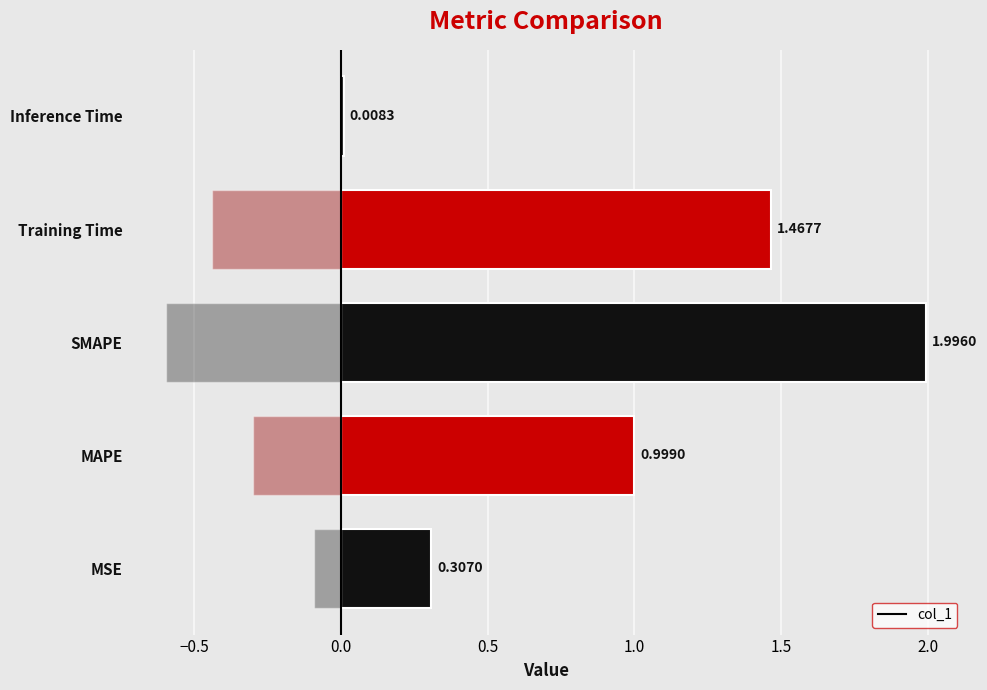

Where is col_1 nearest to the value 1?

MAPE